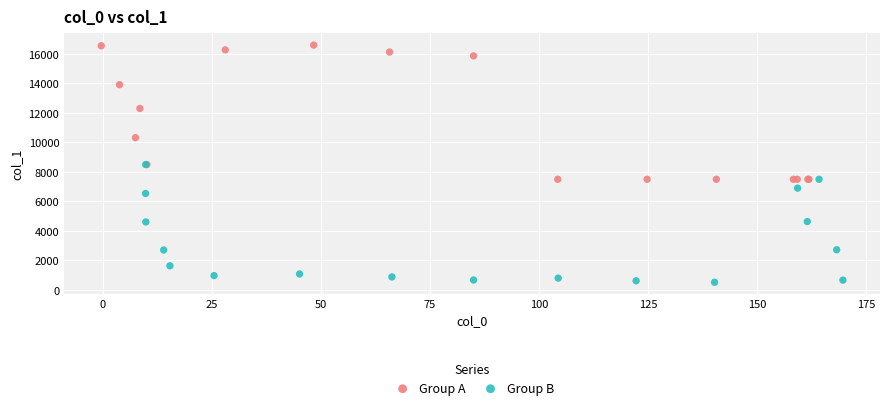

What are all the series names shown in the legend?

Group A, Group B